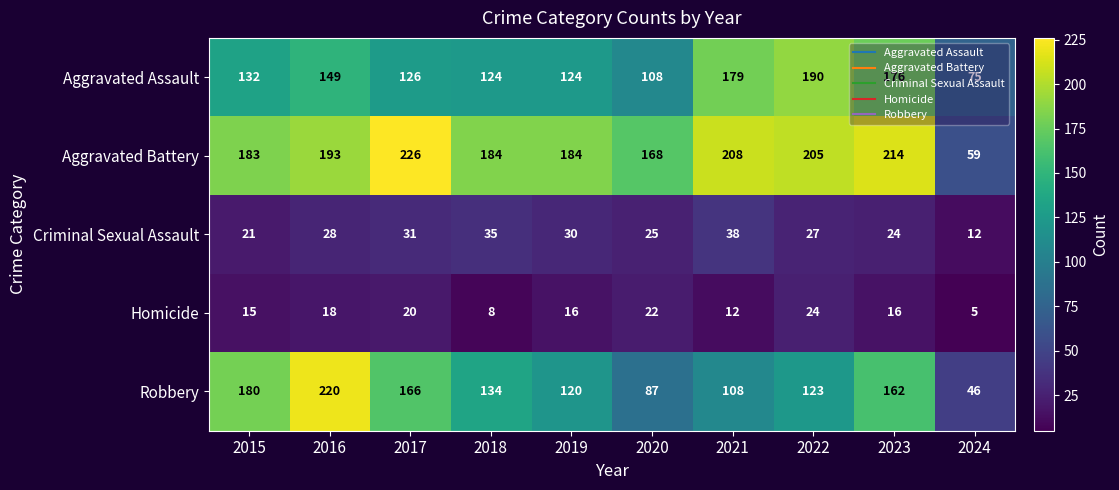

Between 2020 and 2022, which series saw the biggest shift?

Aggravated Assault